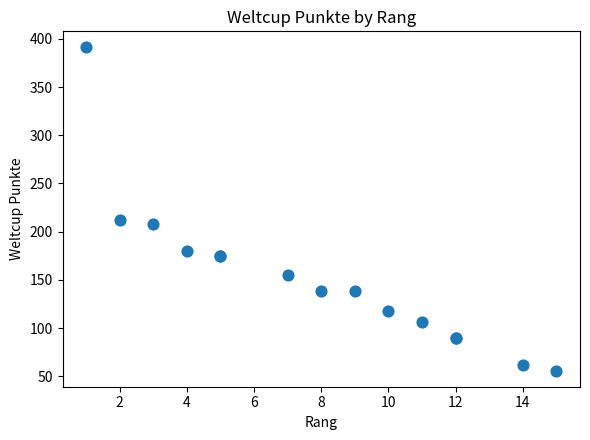

What Y value in the scatter plot is closest to 223?

212